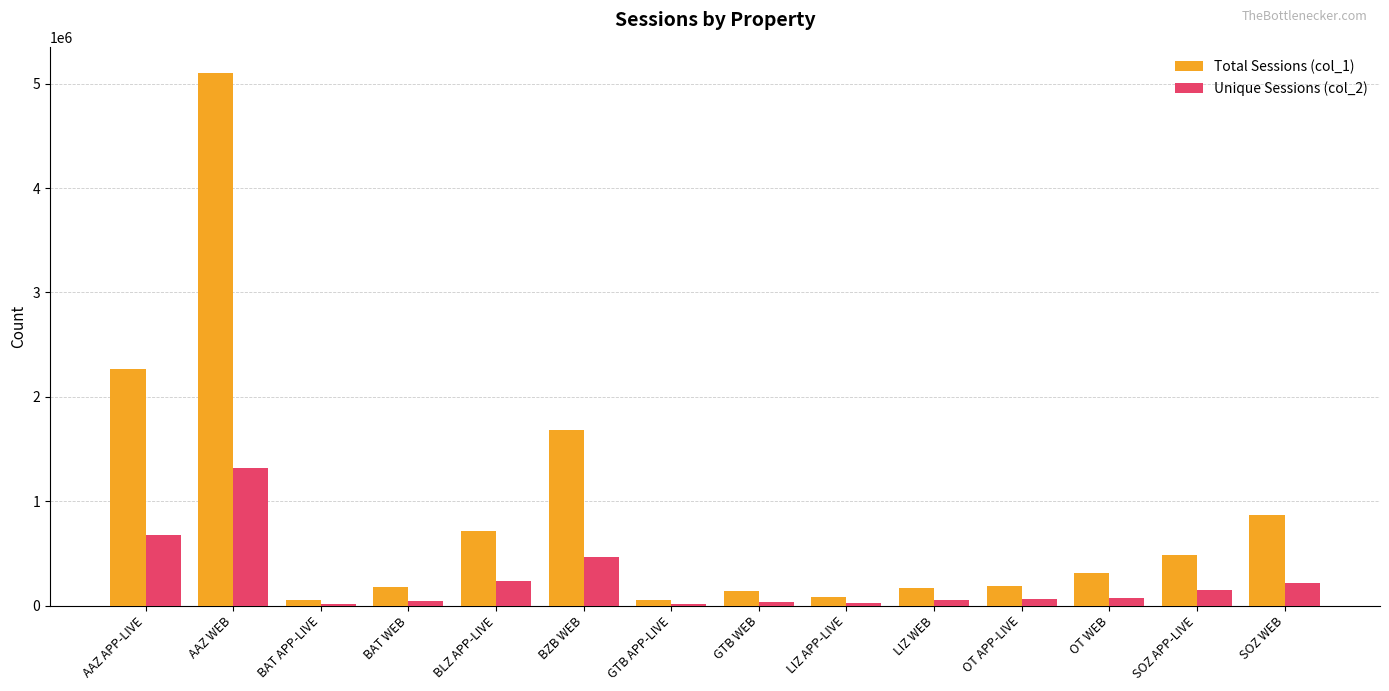

Which series changed the most between AAZ WEB and BAT WEB?

Total Sessions (col_1)